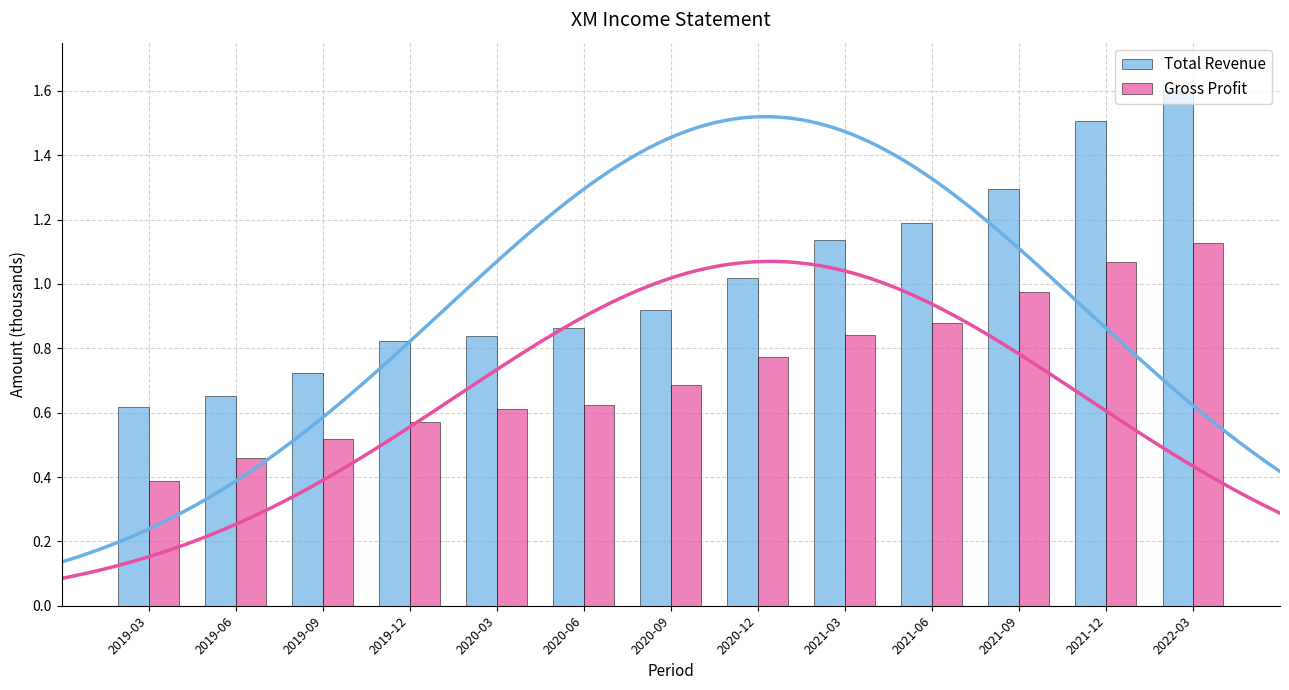

Which category has the lowest value in the Gross Profit series?

2019-03